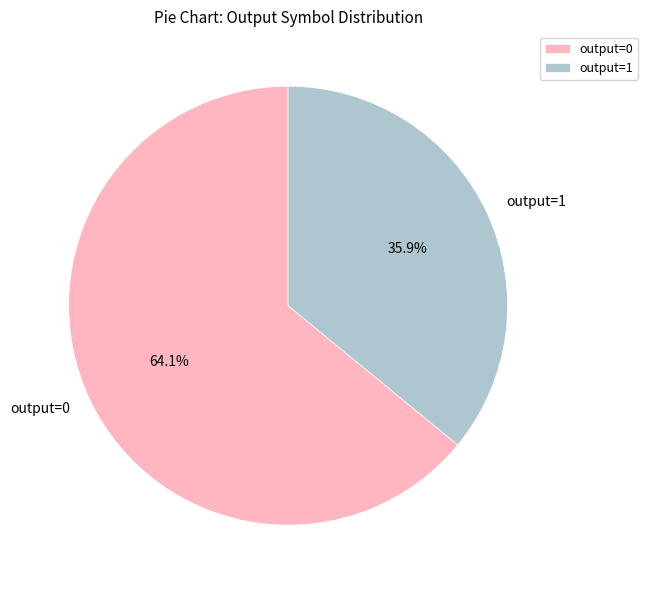

Between output=1 and output=0, which is larger?

output=0